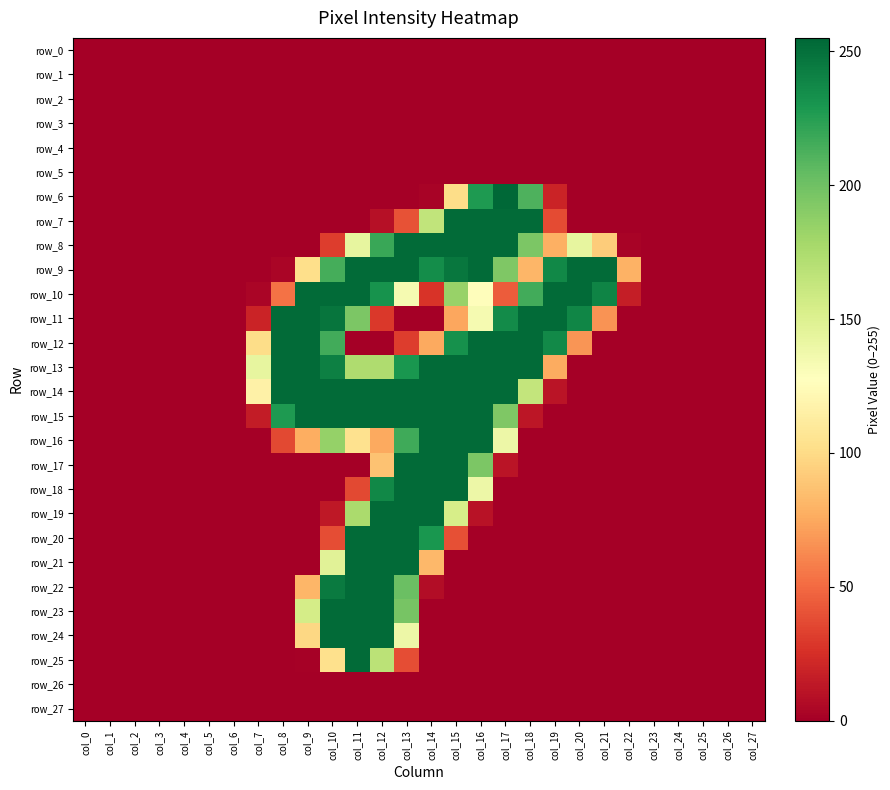

What is the average value of the row_18 series?

42